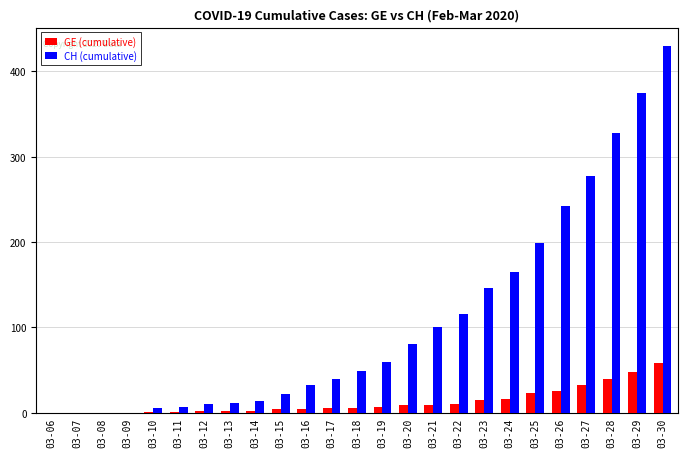

What is the total value across all series at 03-15?

26